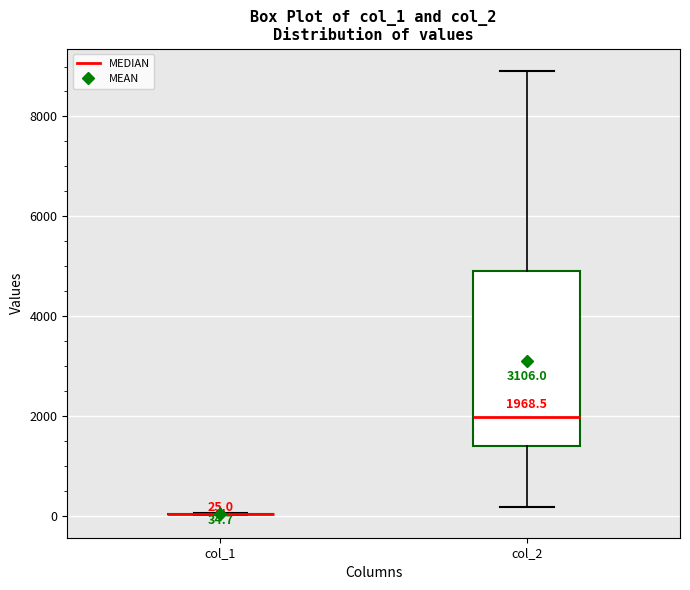

Which box is the tallest, from its lower edge to its upper edge?

col_2